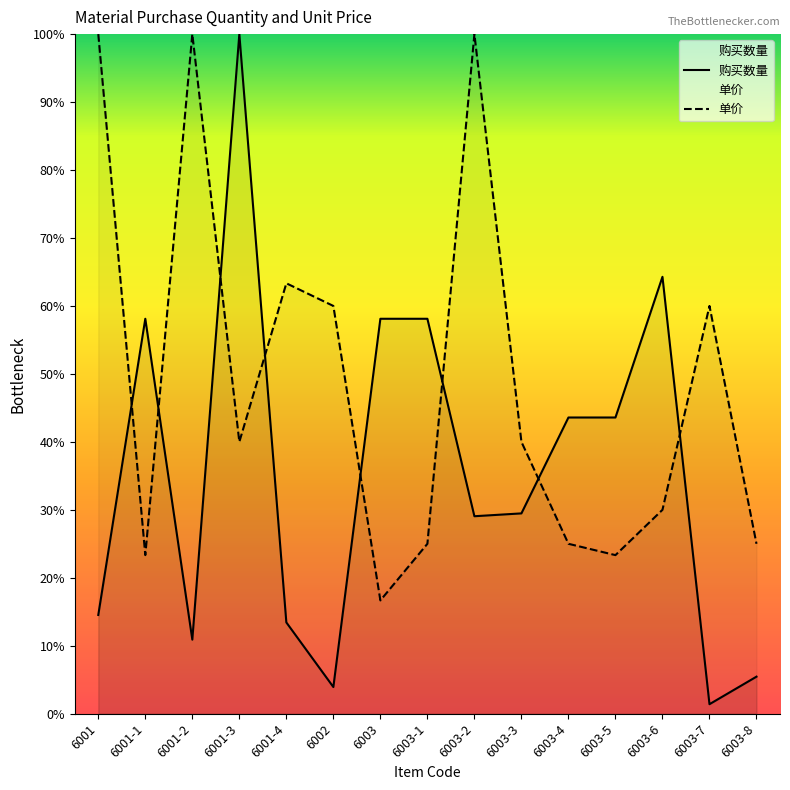

How many distinct data groups are displayed?

2